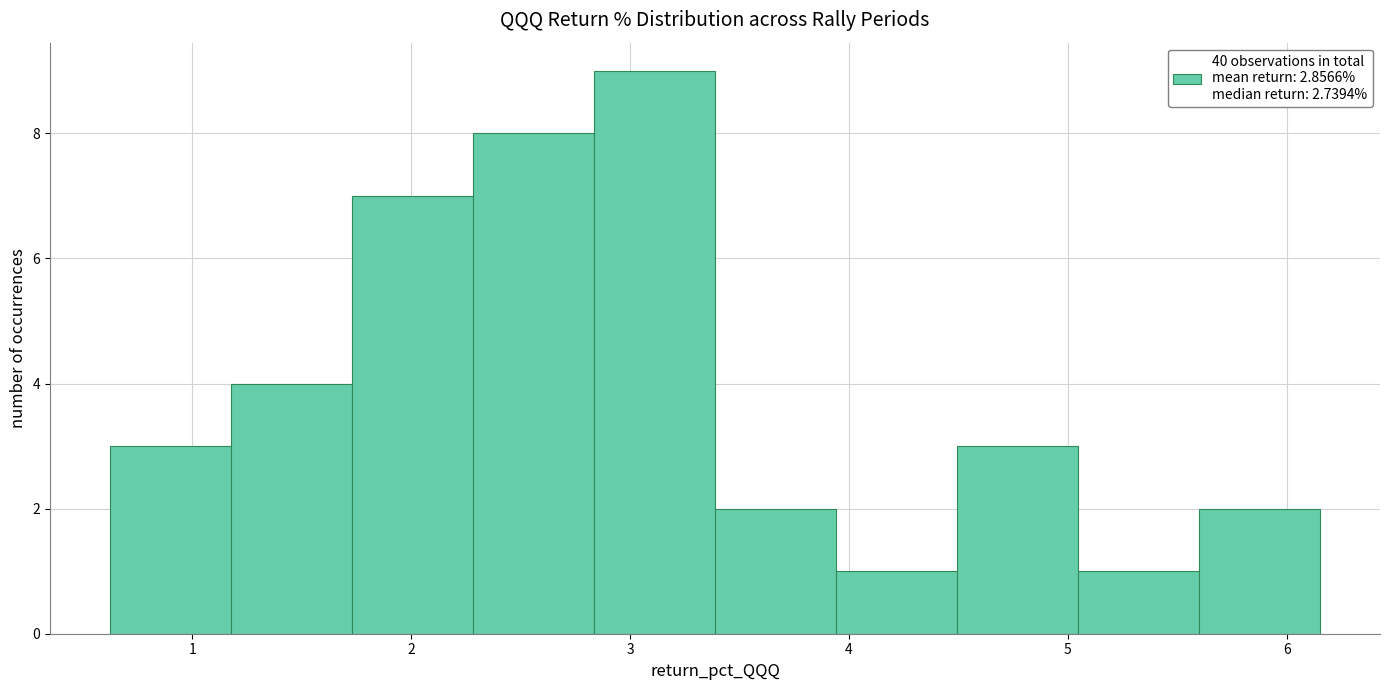

Which range on the x-axis has the tallest bar?

2.8 to 3.4